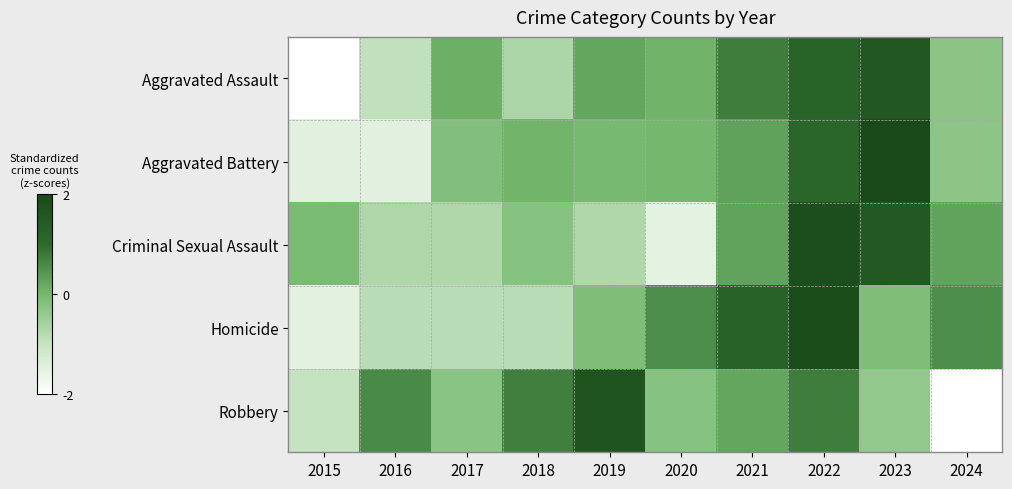

At how many categories does at least one series exceed 0?

9